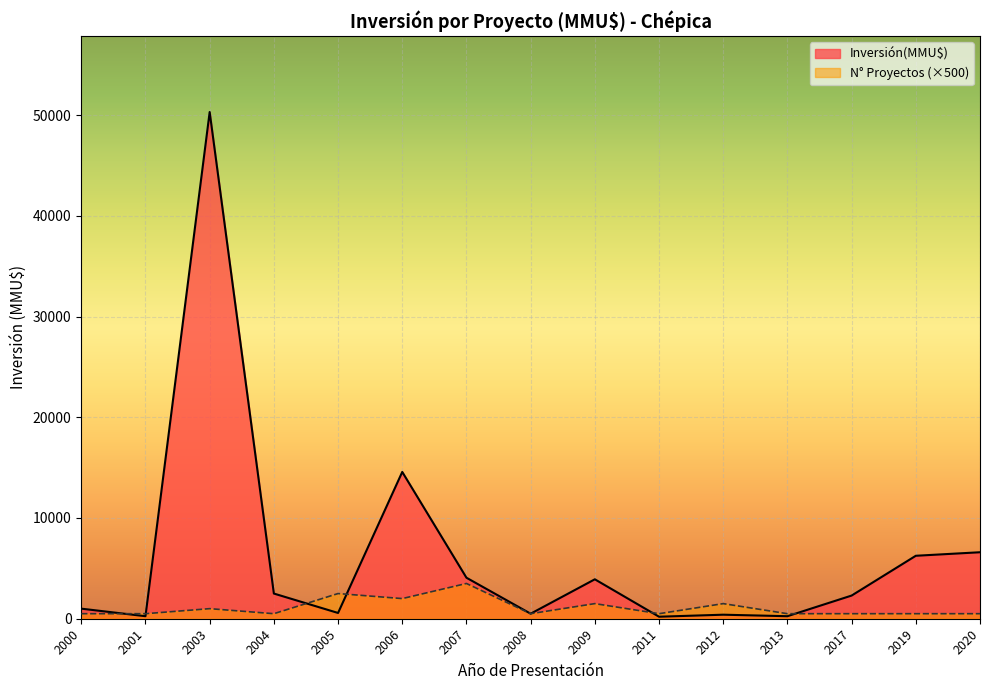

Which series has the largest range (max minus min)?

Inversión(MMU$)